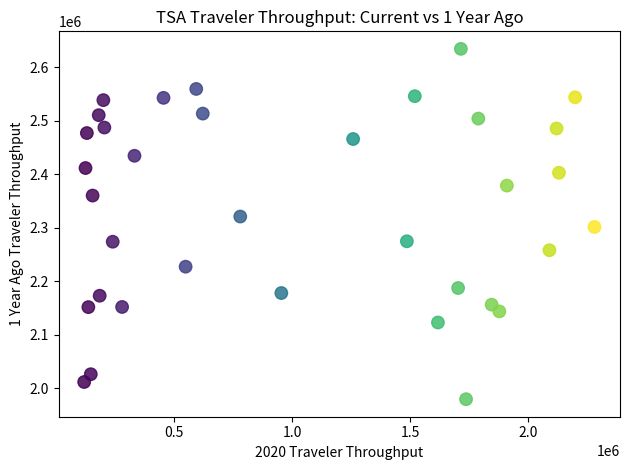

What is the range of X values (max minus min)?

2162220